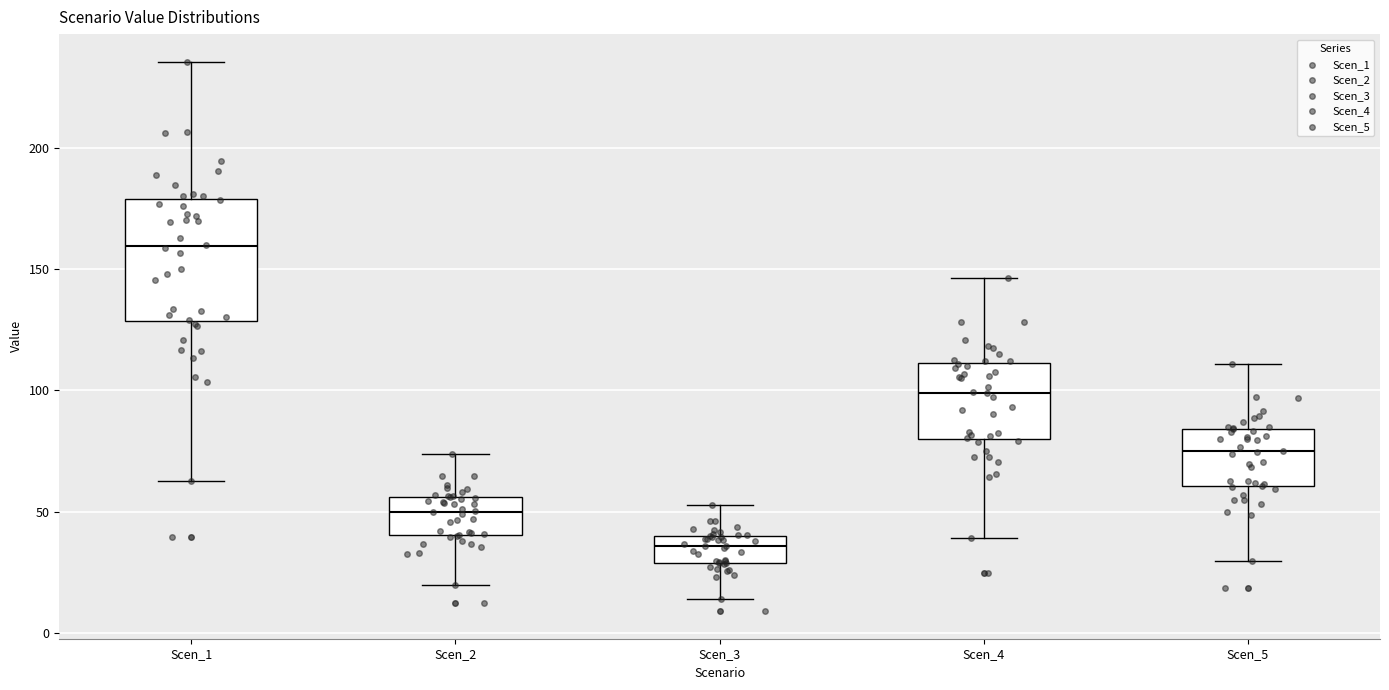

Which box has the highest median line?

Scen_1